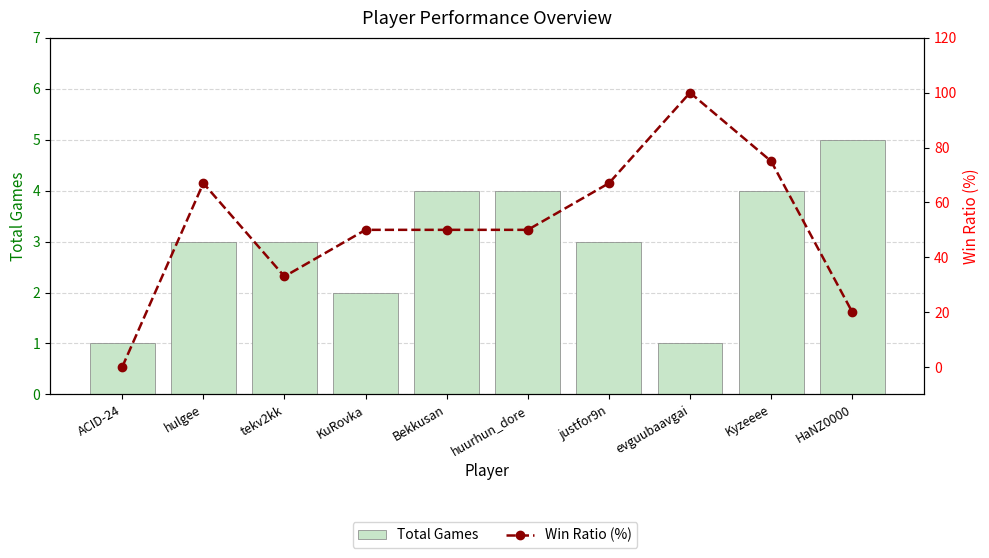

Reading left to right, list all the values displayed in this chart.

Total Games: ACID-24=1	hulgee=3	tekv2kk=3	KuRovka=2	Bekkusan=4	huurhun_dore=4	justfor9n=3	evguubaavgai=1	Kyzeeee=4	HaNZ0000=5
Win Ratio (%): ACID-24=0	hulgee=67	tekv2kk=33	KuRovka=50	Bekkusan=50	huurhun_dore=50	justfor9n=67	evguubaavgai=100	Kyzeeee=75	HaNZ0000=20